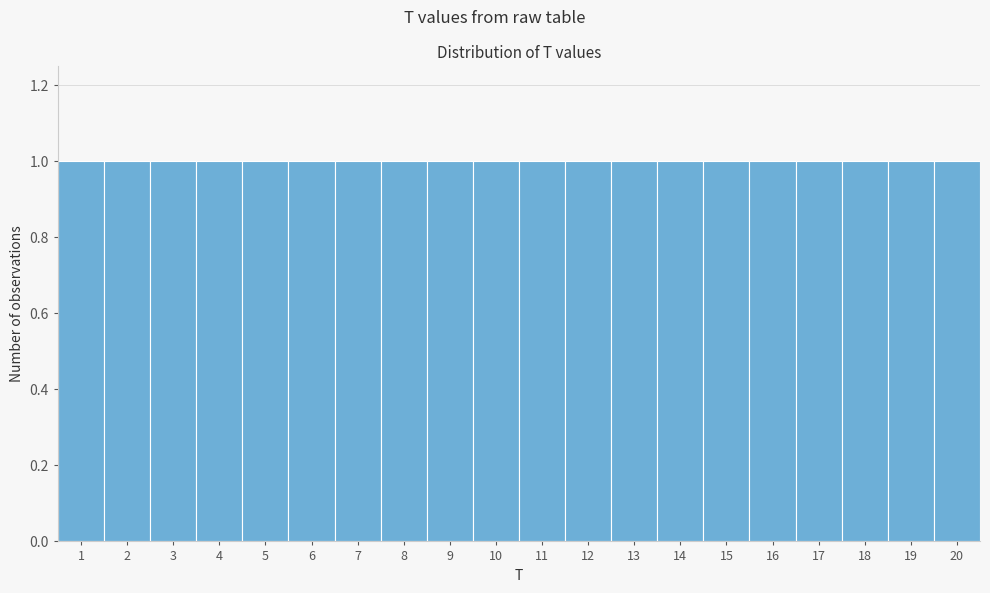

Reading left to right, list every bar in this chart as the range it spans on the x-axis followed by its height. The values are not printed on the chart, so give them approximately, as read against the axis.

0.5 to 1.5: 1
1.5 to 2.5: 1
2.5 to 3.5: 1
3.5 to 4.5: 1
4.5 to 5.5: 1
5.5 to 6.5: 1
6.5 to 7.5: 1
7.5 to 8.5: 1
8.5 to 9.5: 1
9.5 to 10.5: 1
10.5 to 11.5: 1
11.5 to 12.5: 1
12.5 to 13.5: 1
13.5 to 14.5: 1
14.5 to 15.5: 1
15.5 to 16.5: 1
16.5 to 17.5: 1
17.5 to 18.5: 1
18.5 to 19.5: 1
19.5 to 20.5: 1